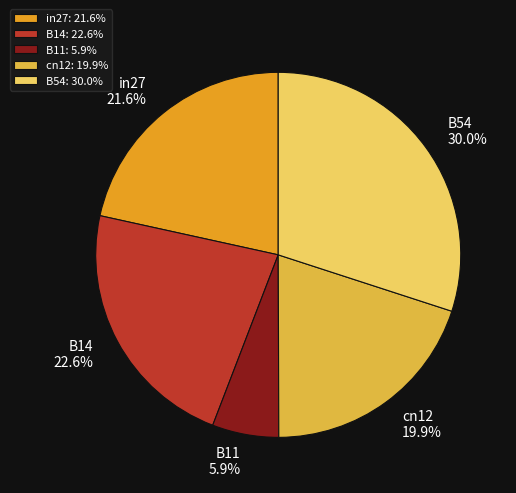

To the nearest percent, what percentage of the pie is cn12?

20%